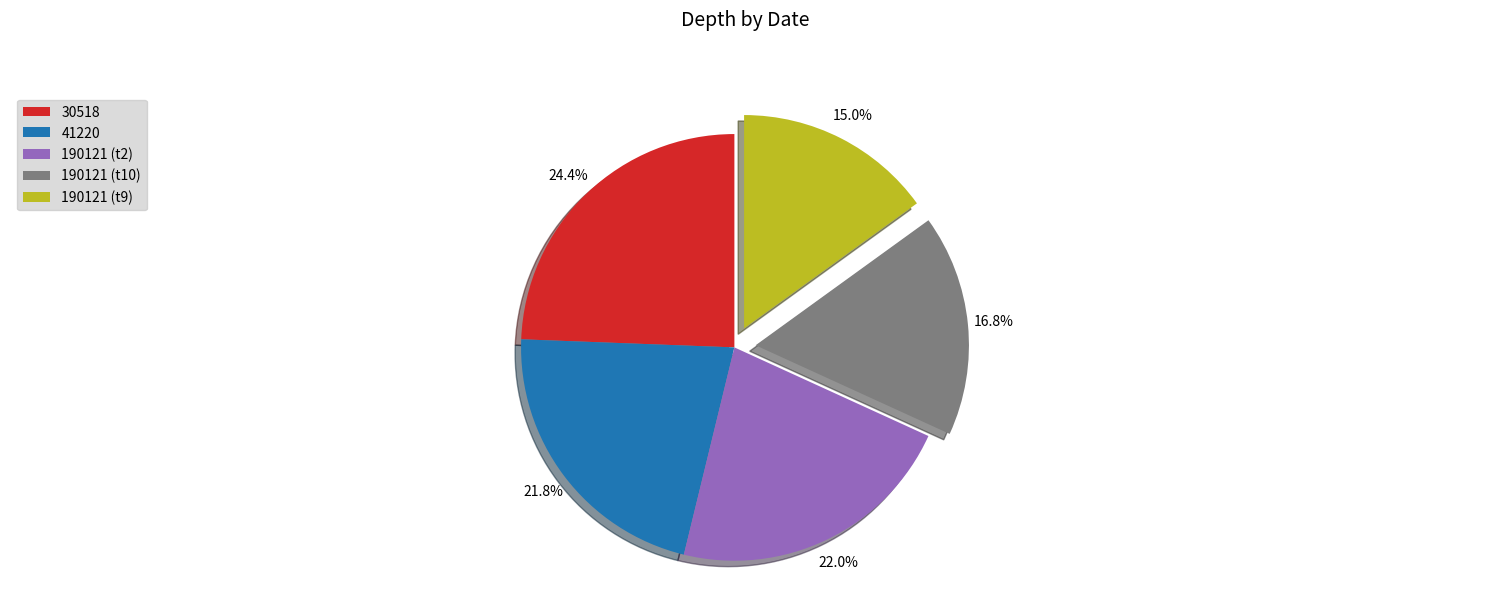

To the nearest percent, what is the average slice percentage?

20%